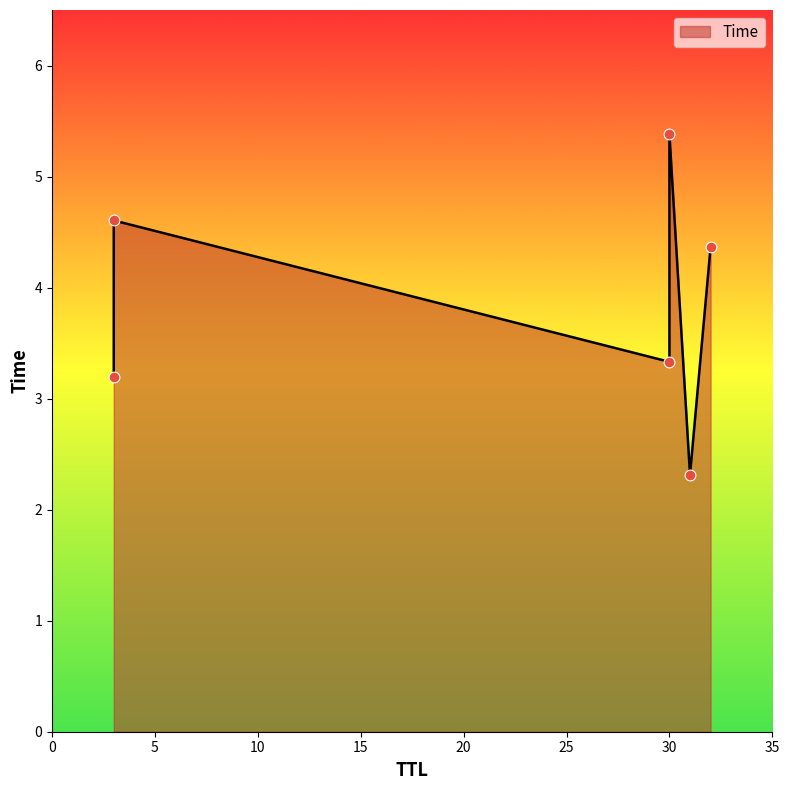

Which has a higher value, 30 or 3?

3